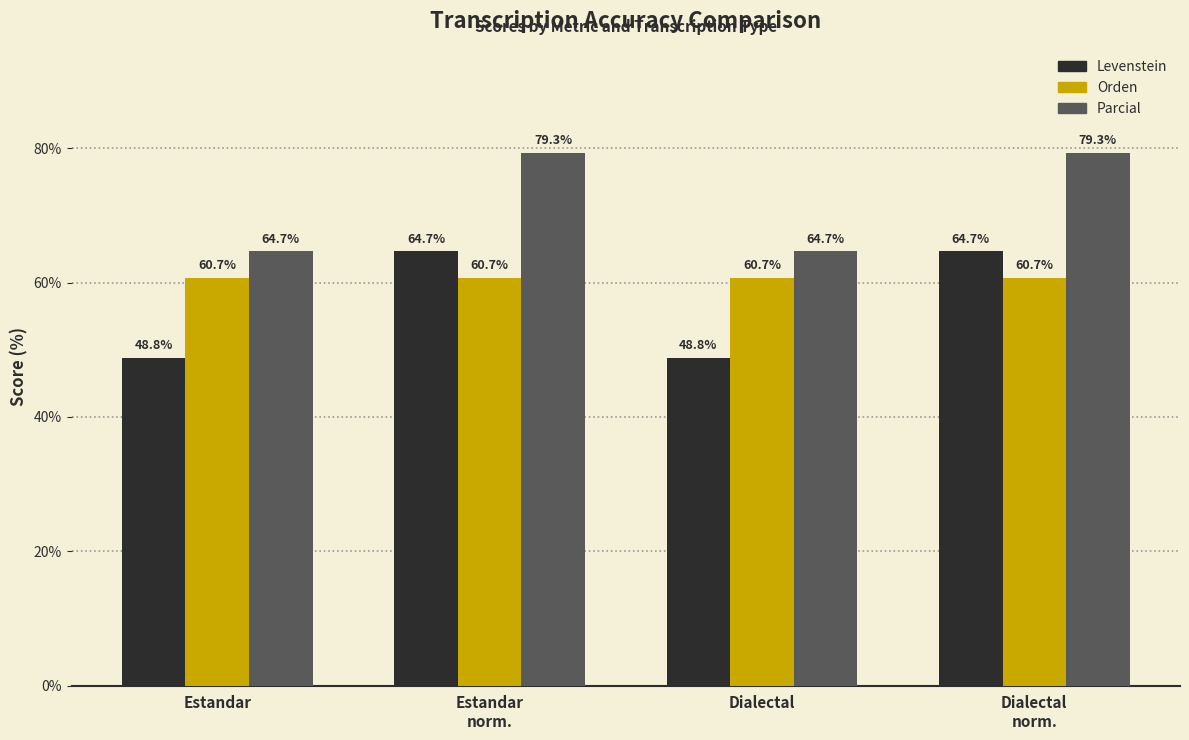

Which series has the widest spread of values?

Levenstein